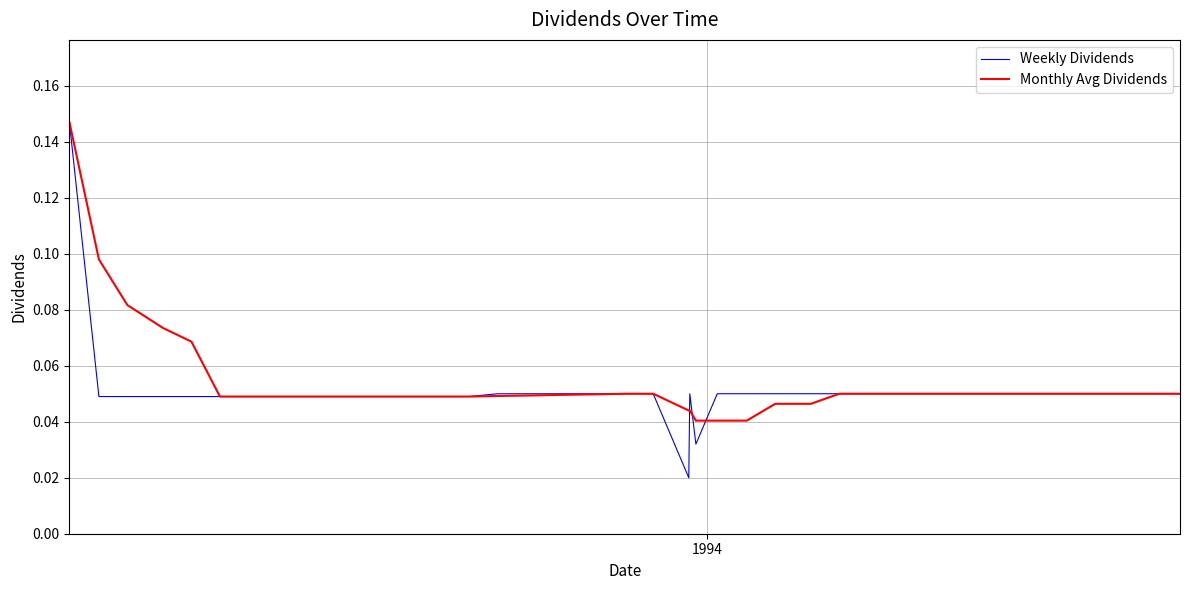

Which series has the largest range (max minus min)?

Weekly Dividends